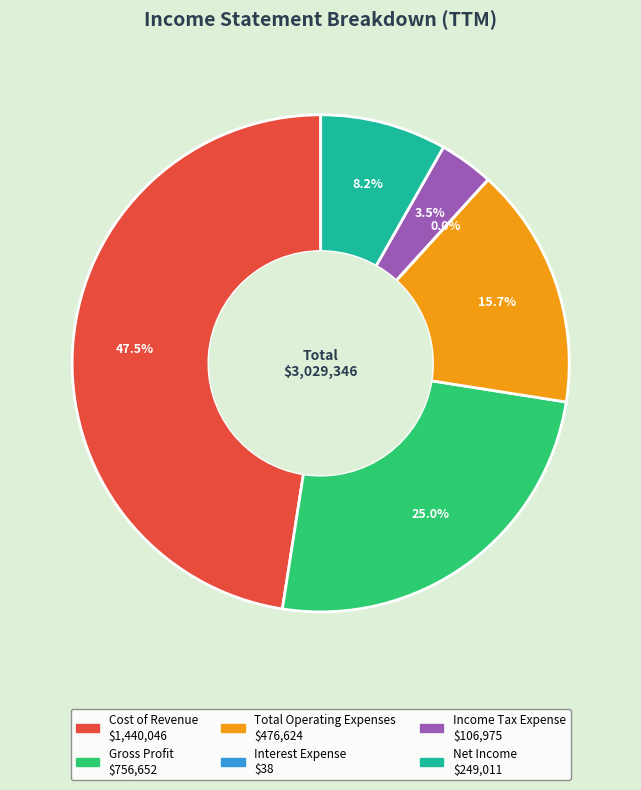

Which slice is the largest?

Cost of Revenue